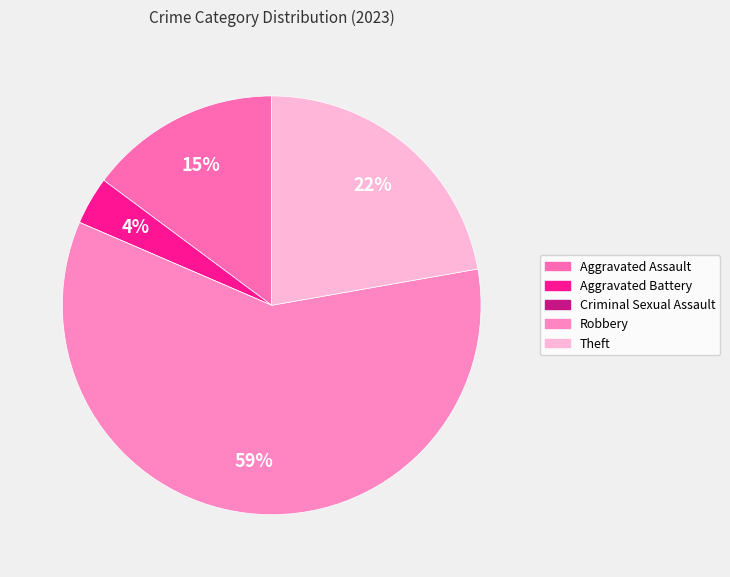

Does any single category account for the majority?

Yes